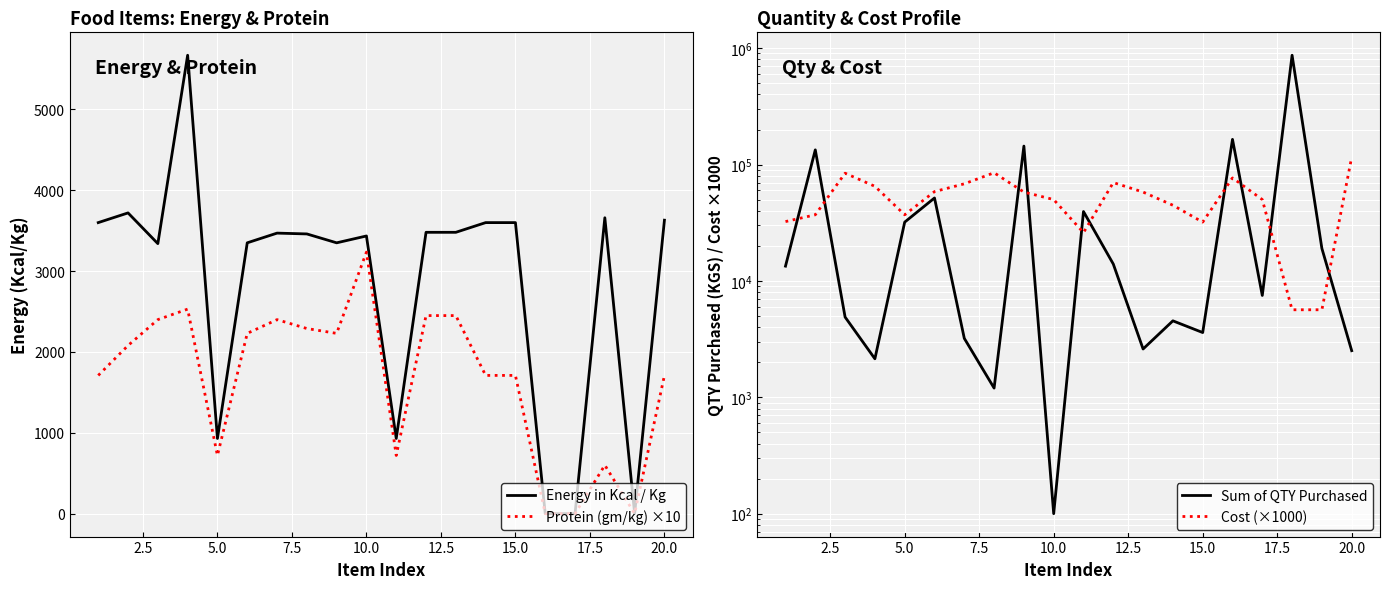

What is the average value of the Cost (×1000) series?

52989.0